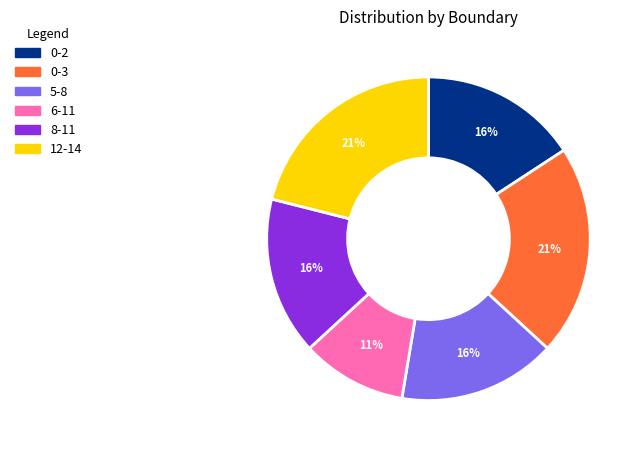

Is 0-2 the majority of the pie?

No